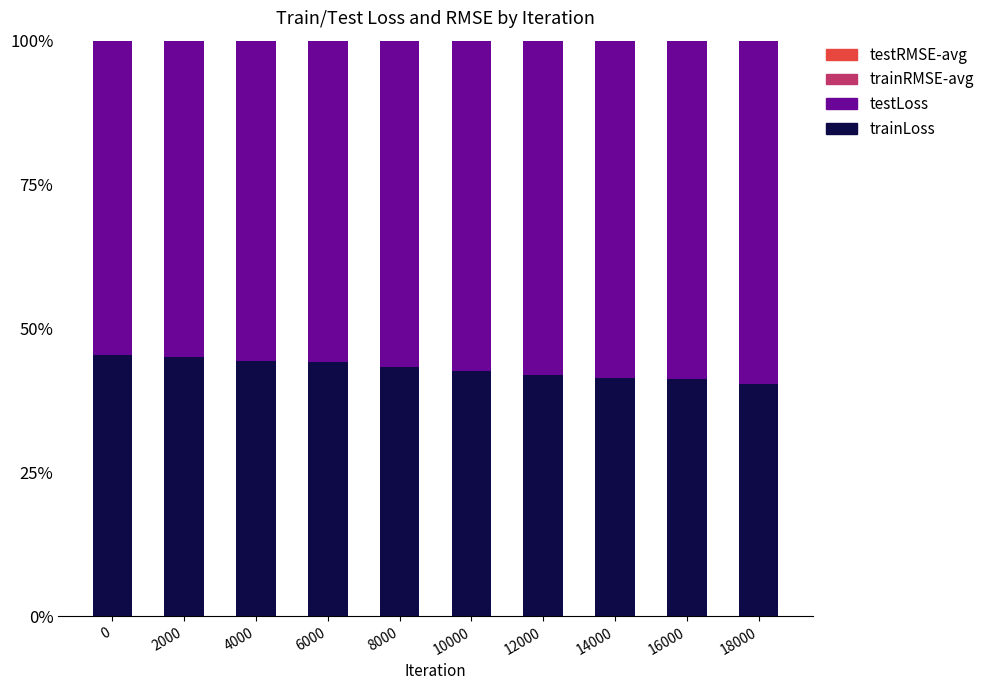

What is the highest value of the trainLoss series?

45.5